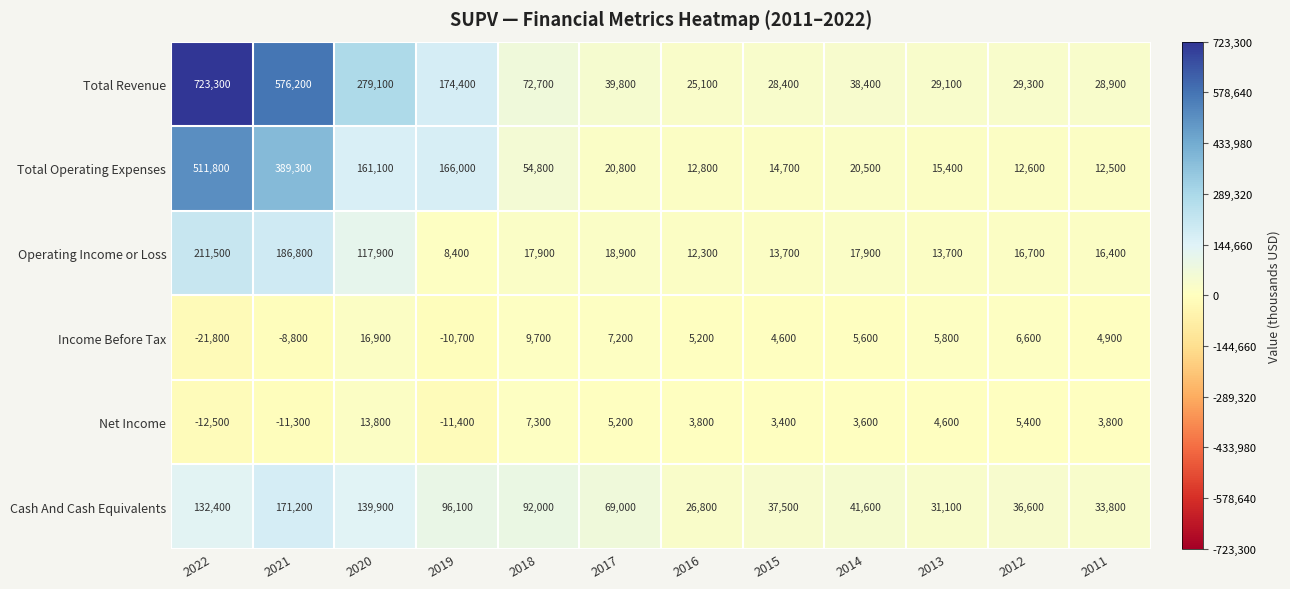

Which series changed the most between 2017 and 2016?

Cash And Cash Equivalents